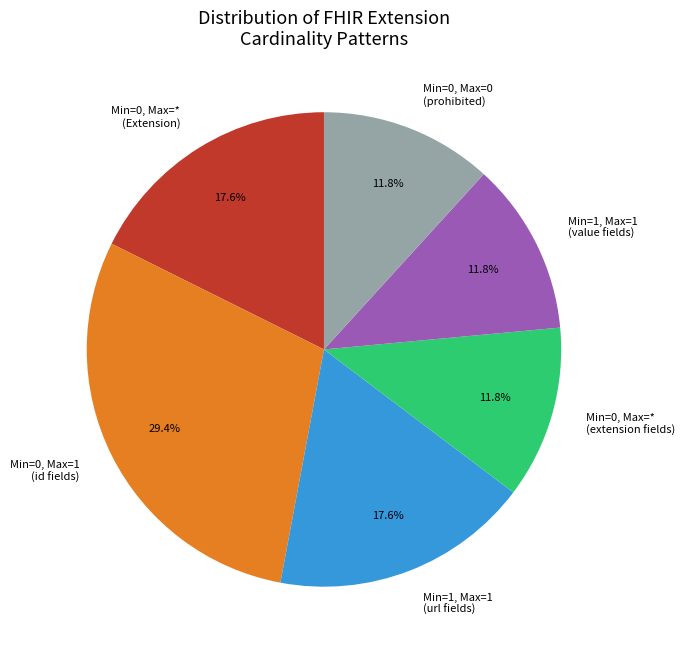

Does any single category account for the majority?

No